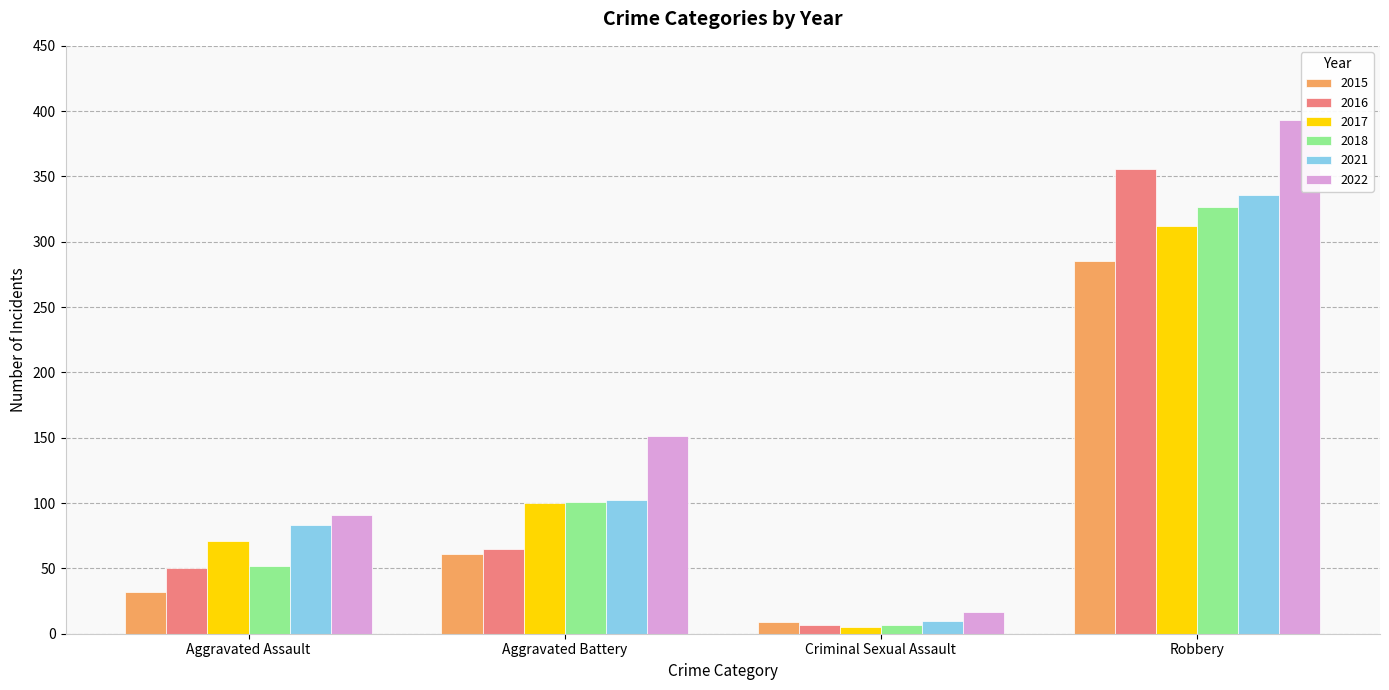

What is the value of the 2018 bar at the 4th from the left?

327